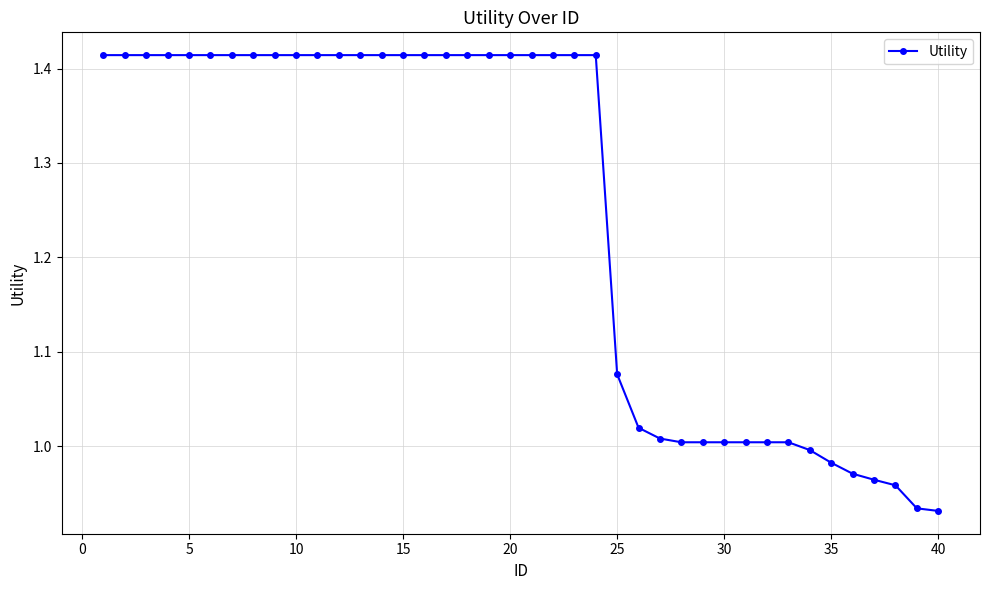

How many distinct data groups are displayed?

1